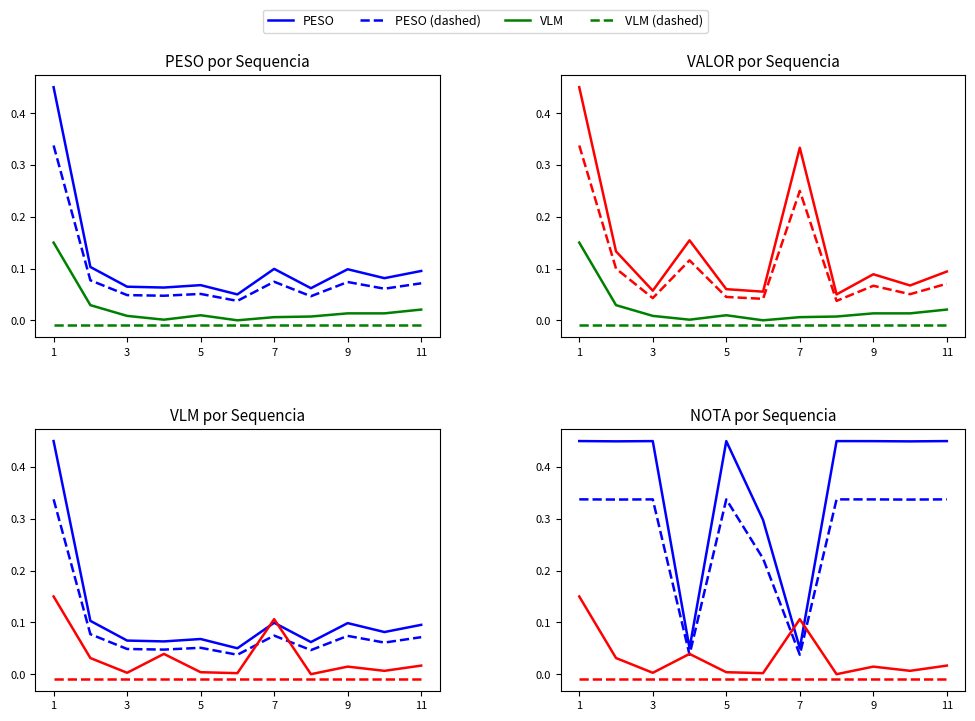

True or false: NOTA has a value of 0.1 at 7.

True